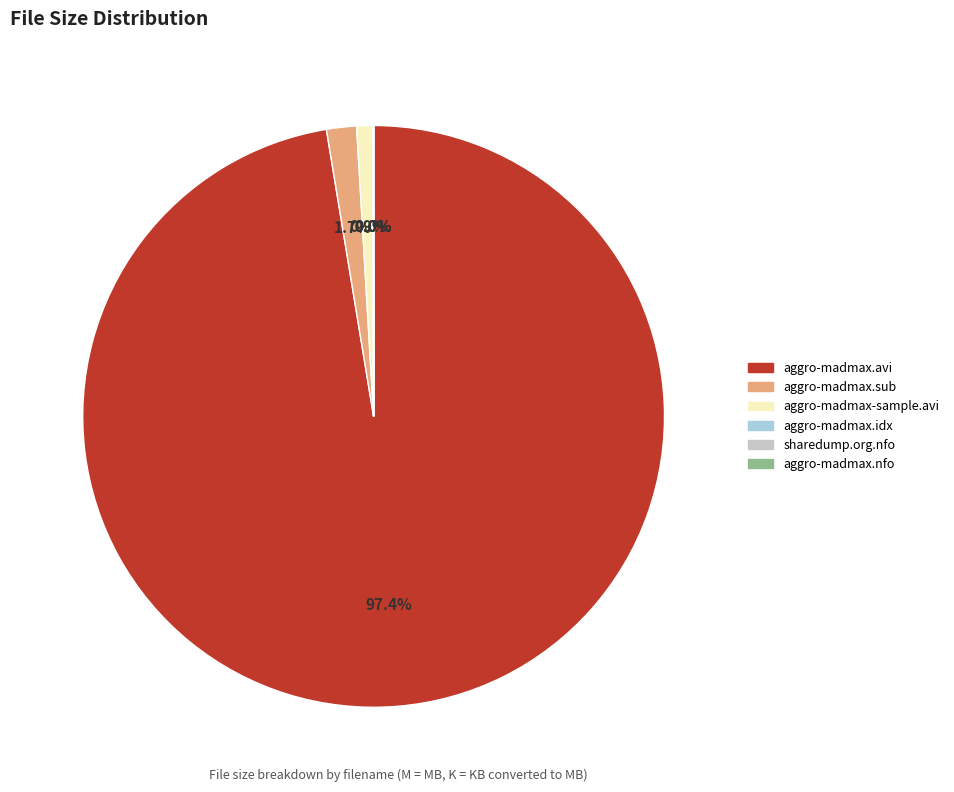

Is the sum of aggro-madmax-sample.avi and aggro-madmax.sub greater than half?

No